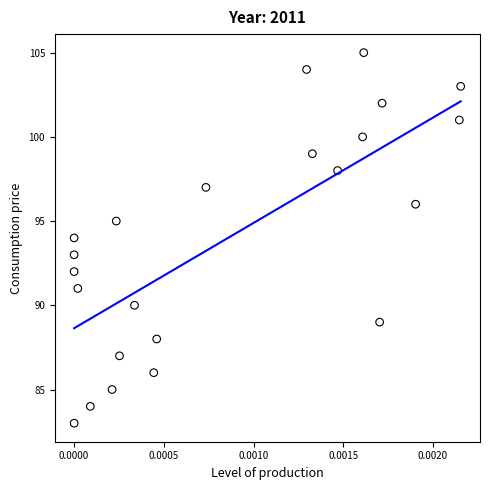

What is the range of Y values (max minus min)?

22